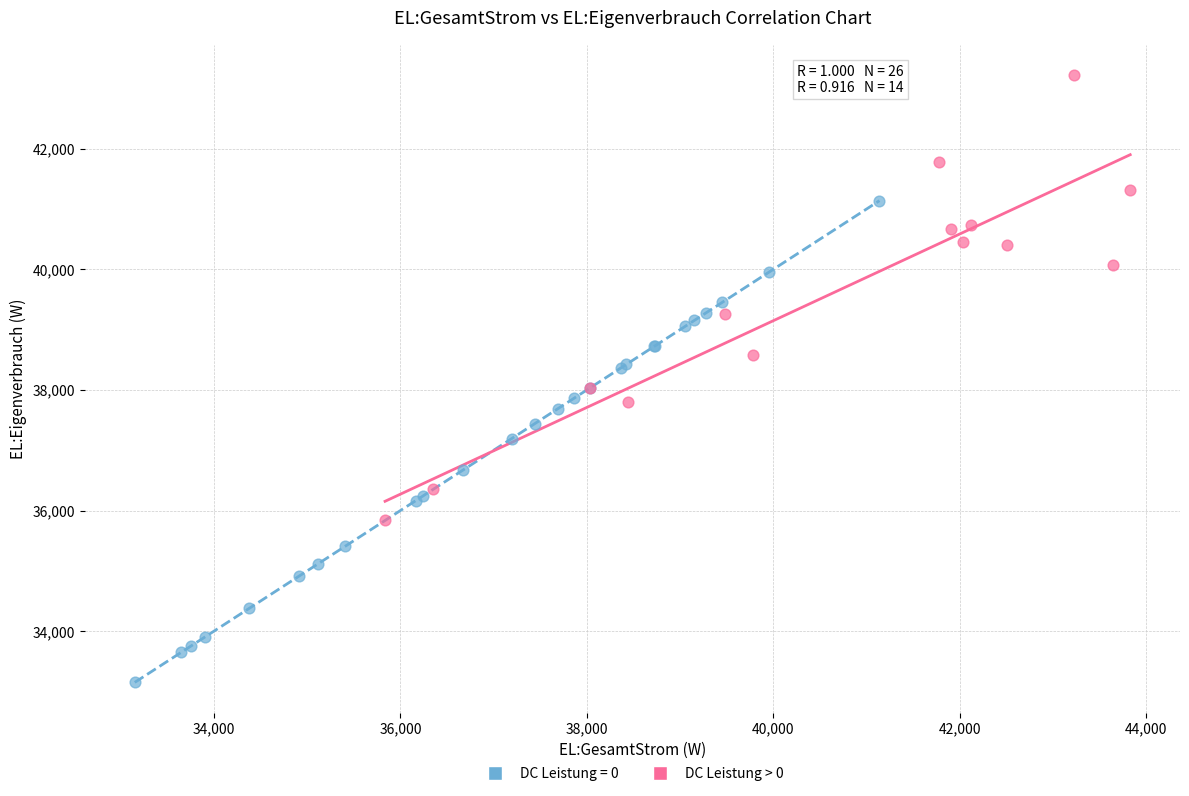

Which series has the widest spread of Y values?

DC Leistung = 0